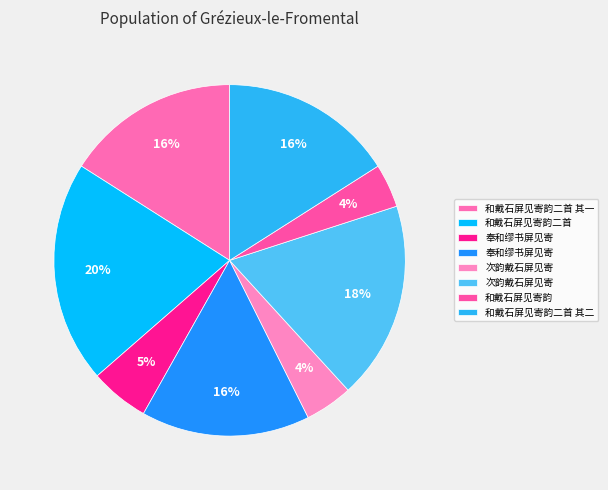

How many slices are in this pie chart?

8